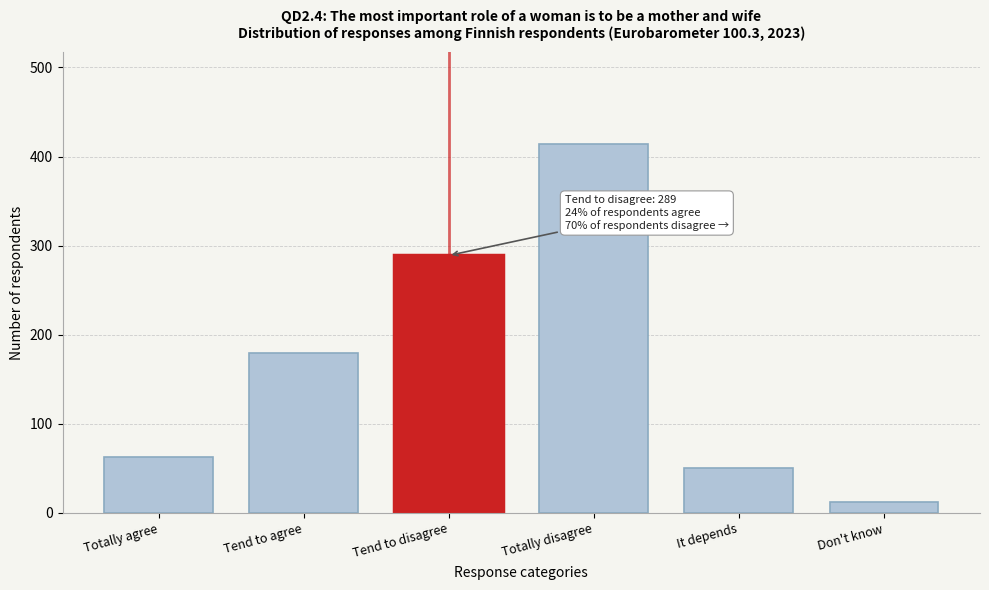

Reading left to right, extract all data points from this chart.

Totally agree=63	Tend to agree=180	Tend to disagree=289	Totally disagree=414	It depends=51	Don't know=12